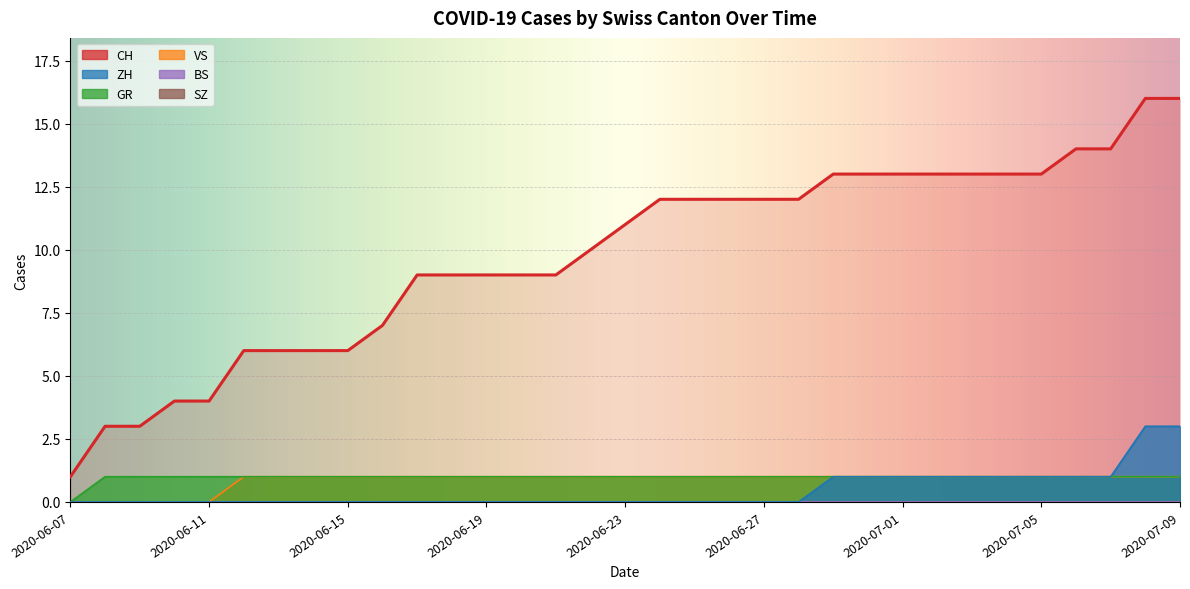

True or false: GR and VS cross at least once.

False